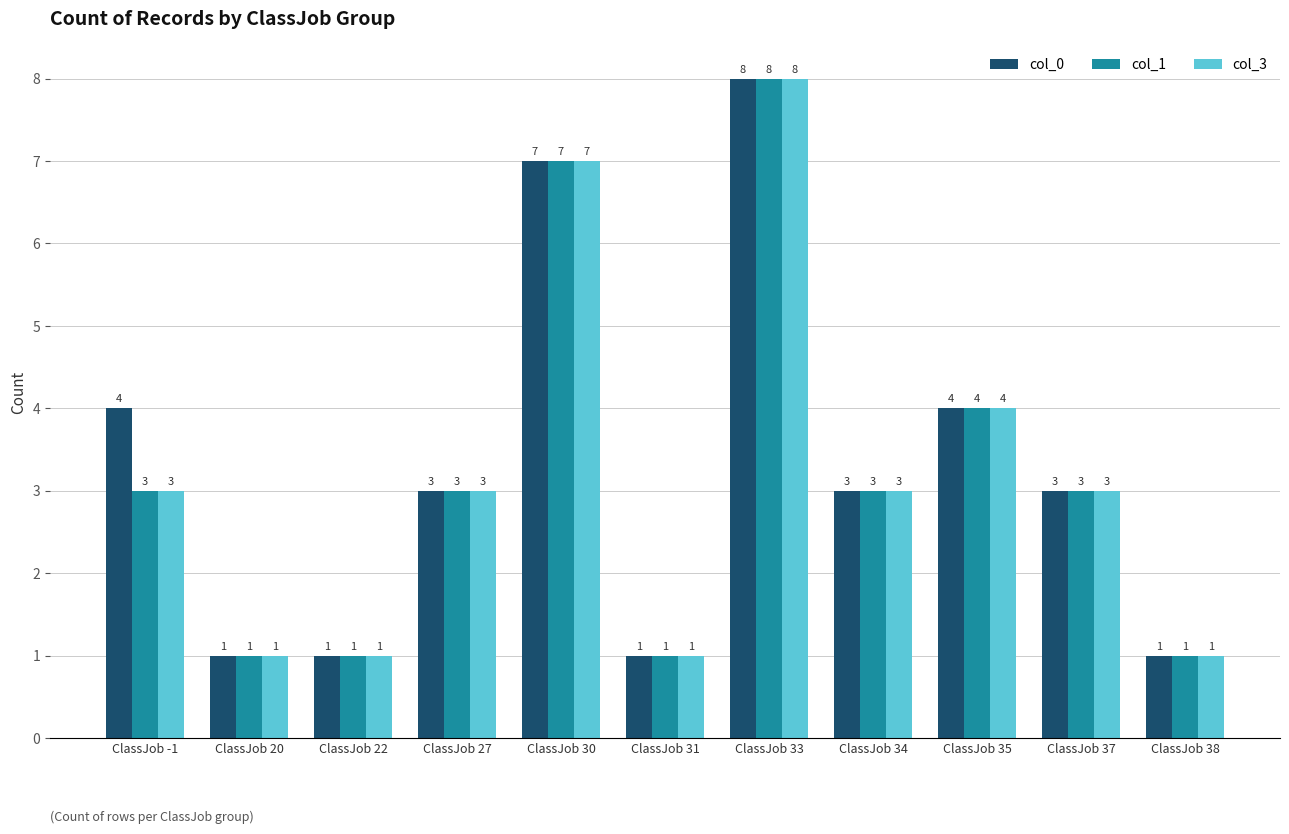

At which label does col_3 reach its peak?

ClassJob 33